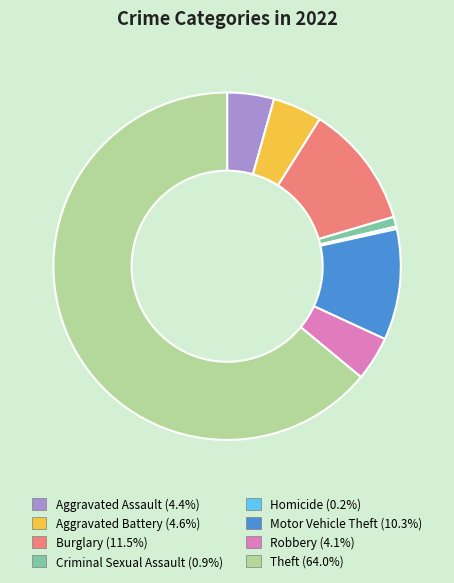

Do Motor Vehicle Theft (10.3%) and Theft (64.0%) together represent more than half of the pie?

Yes